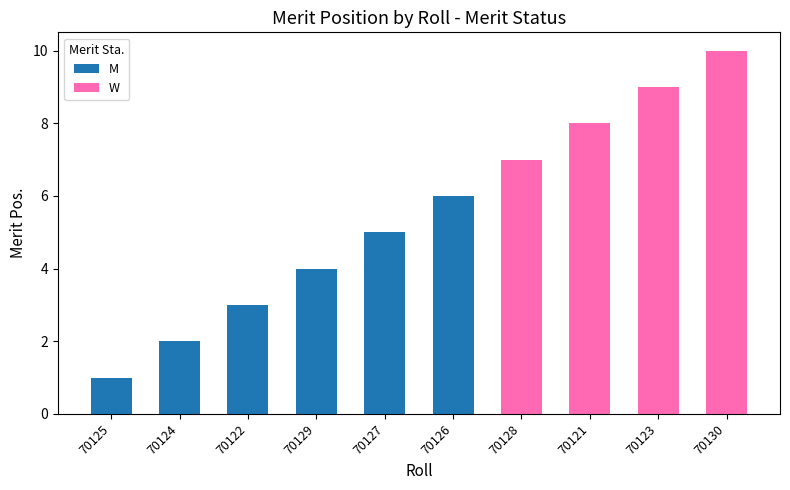

What is the total value across all series at 70122?

3